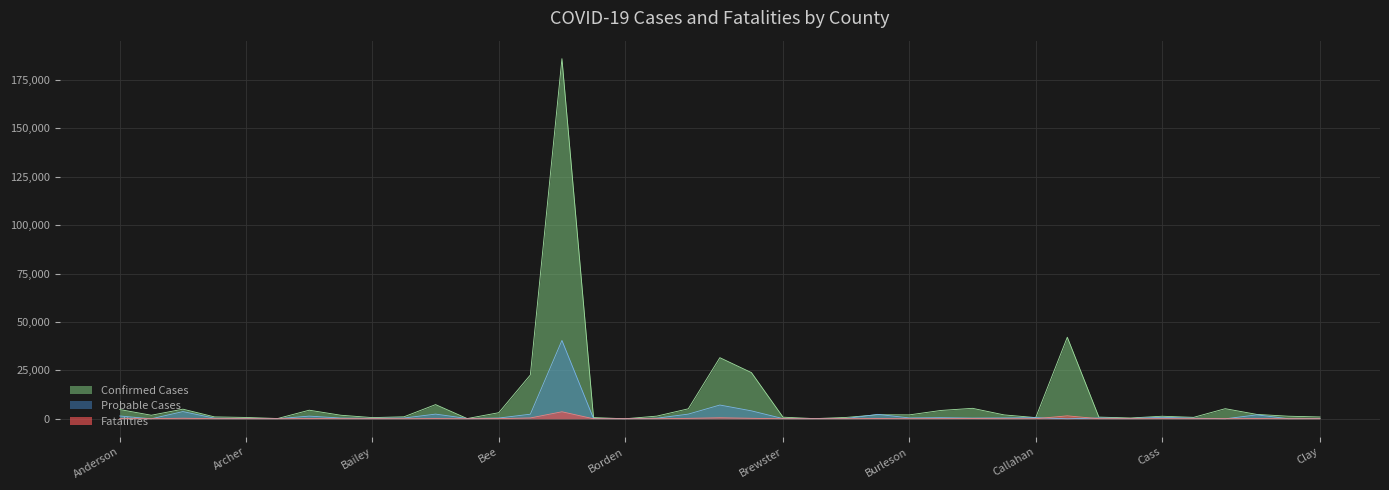

What is the maximum value for Fatalities?

3625